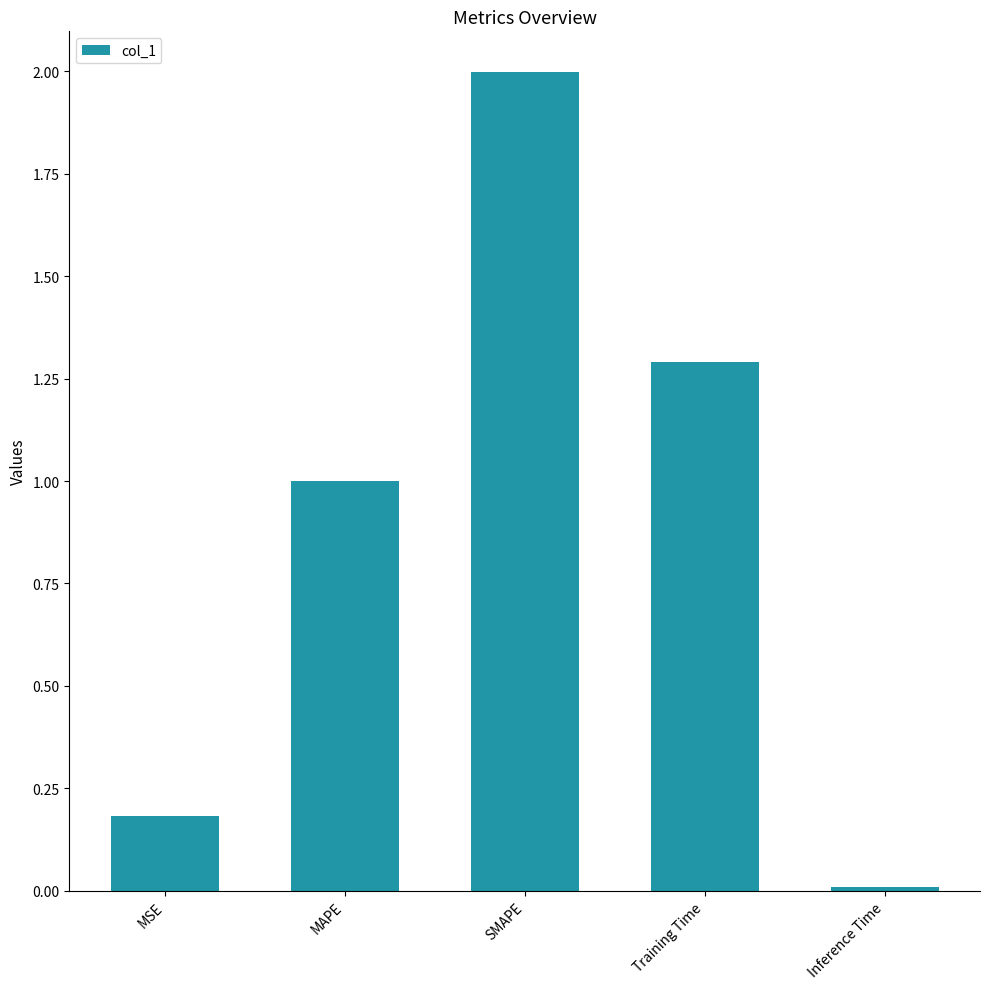

What is the change in value from MSE to Inference Time?

-0.2